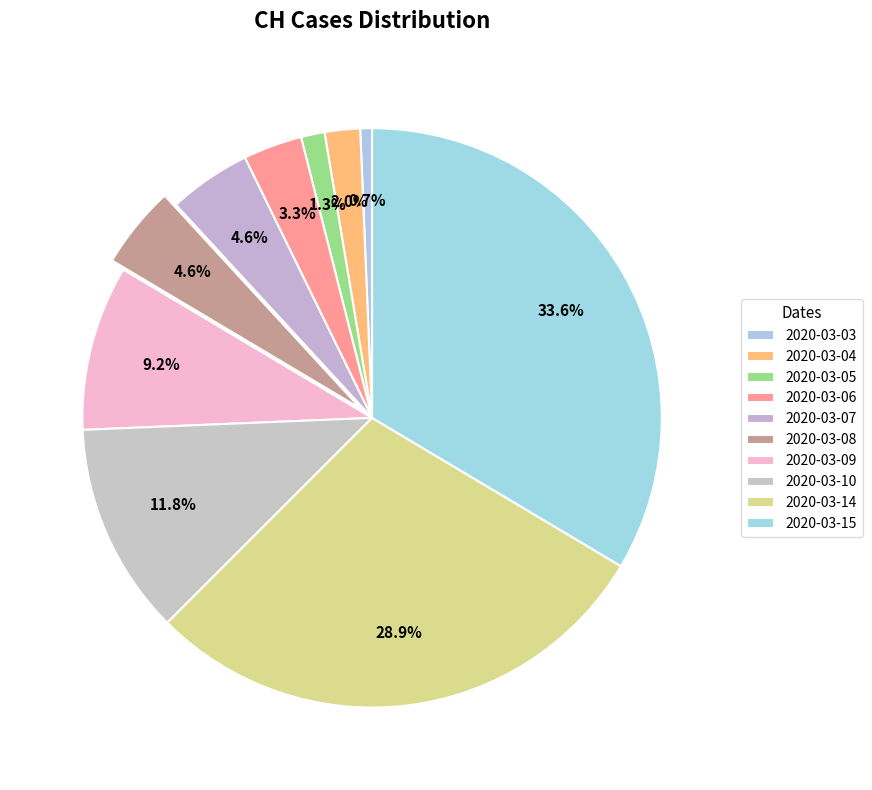

How many slices are in this pie chart?

10